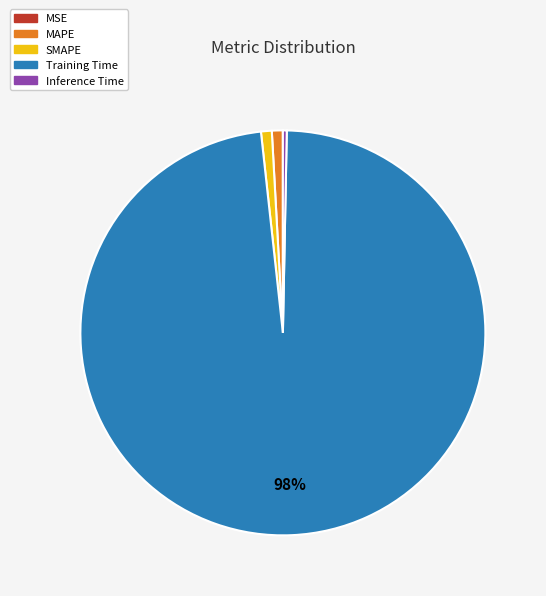

Which has a higher value, Inference Time or Training Time?

Training Time